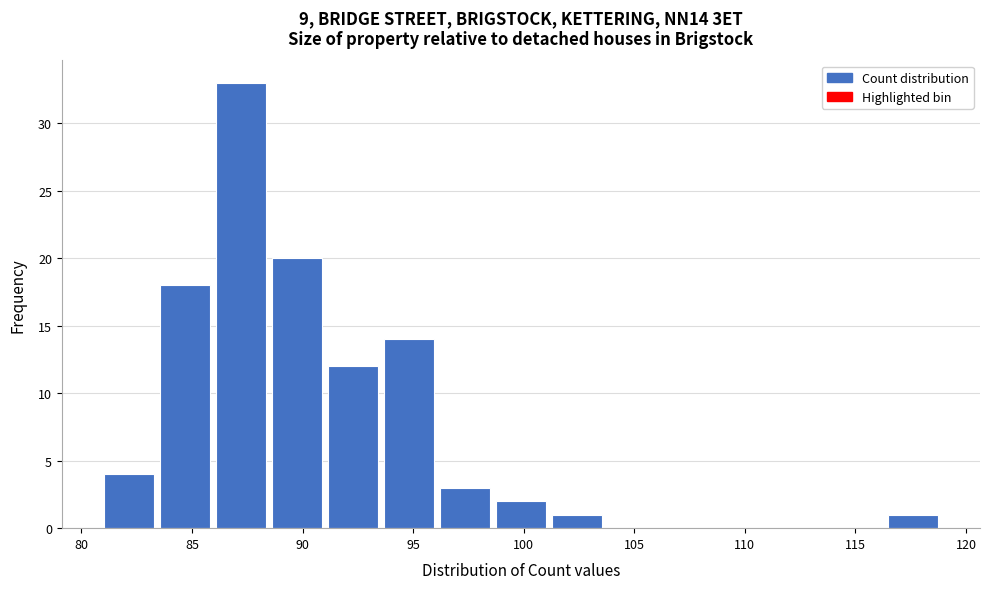

Which range on the x-axis has the tallest bar?

86.0 to 88.5